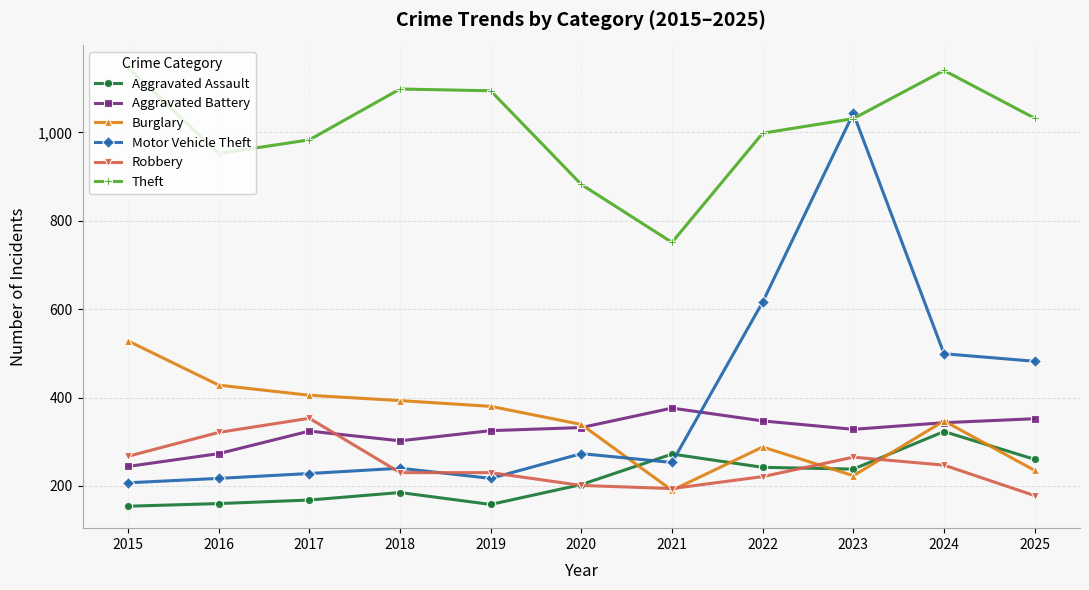

Which series has the largest range (max minus min)?

Motor Vehicle Theft